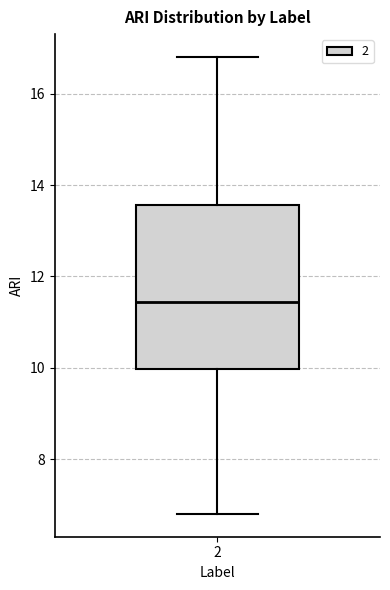

Where does the upper whisker of the box at x = 2 end on the y-axis? The values are not printed on the chart, so give them approximately, as read against the axis.

16.8